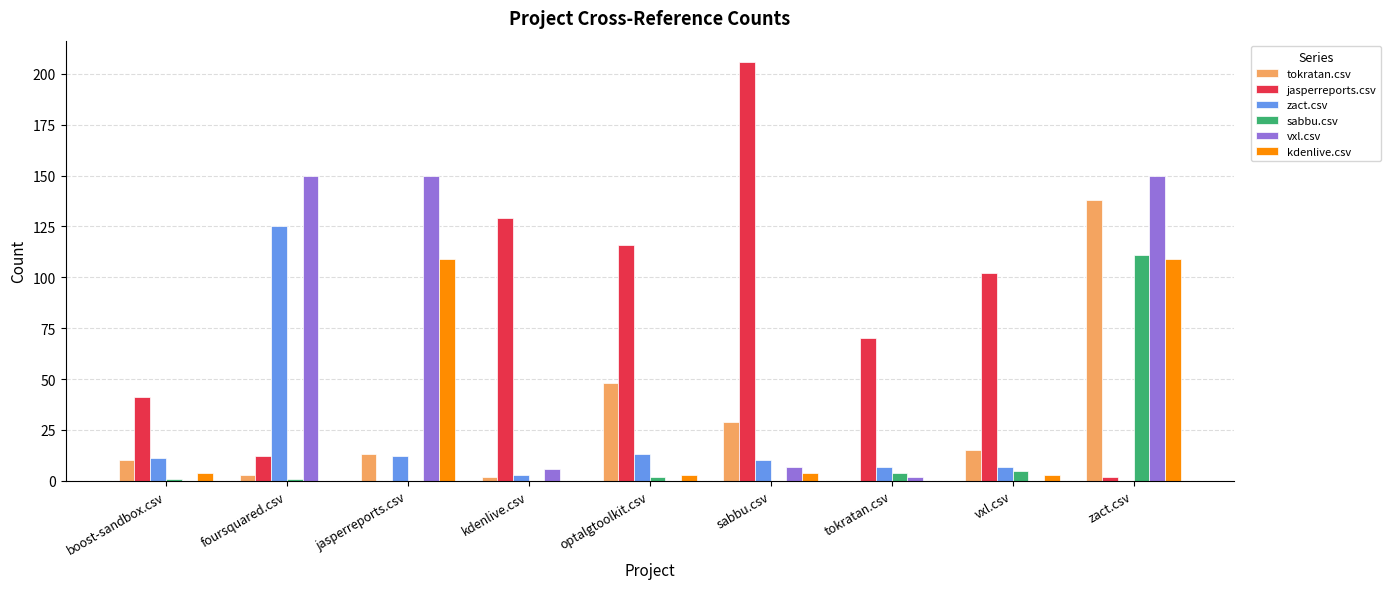

At which label does jasperreports.csv first exceed 70?

kdenlive.csv